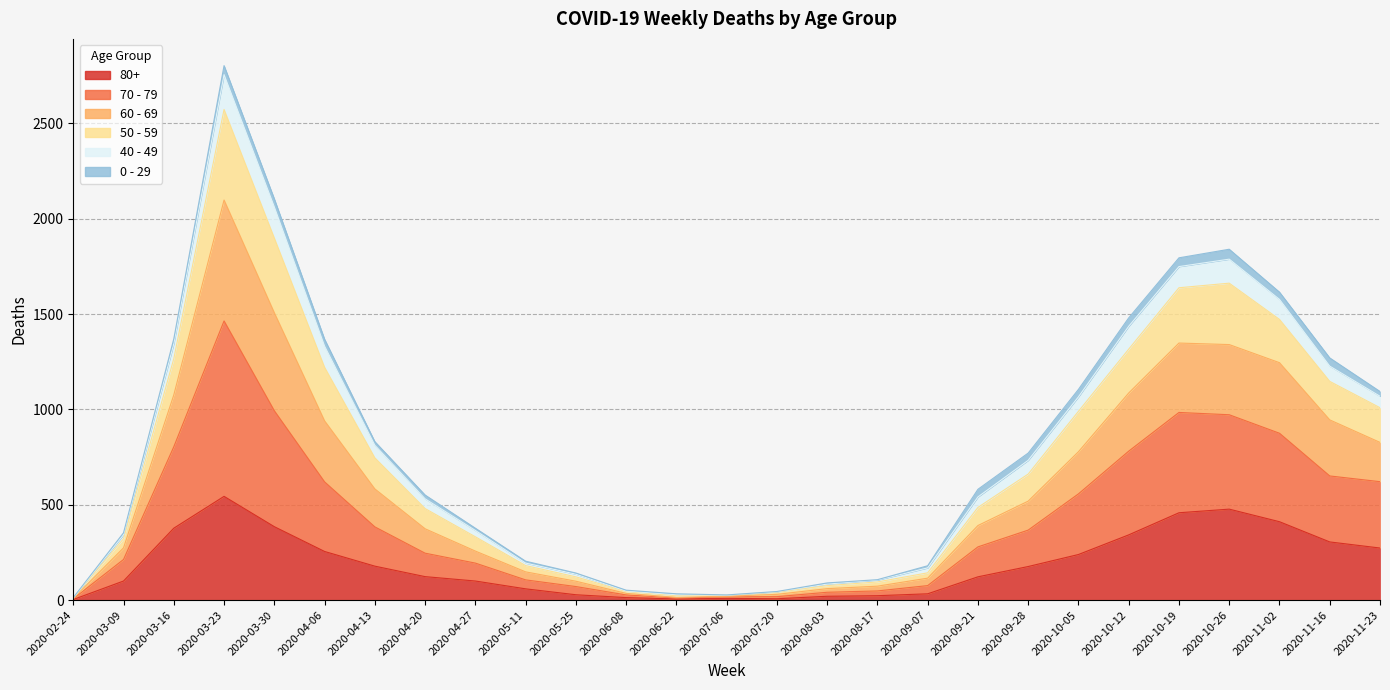

What is the total value across all series at 2020-11-23?

3263